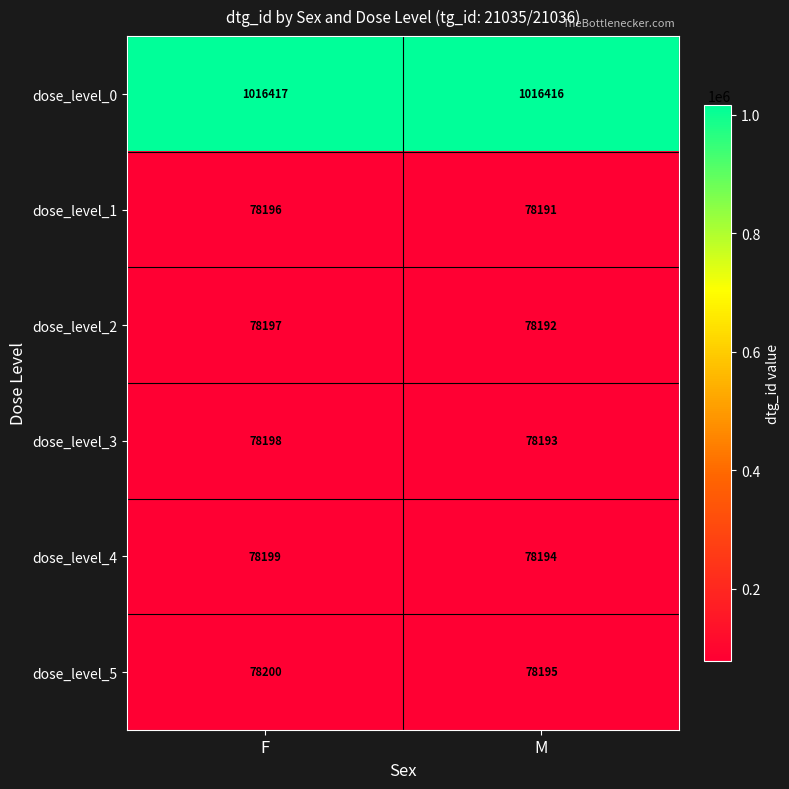

List the series in order of their peak value, highest first.

dose_level_0, dose_level_5, dose_level_4, dose_level_3, dose_level_2, dose_level_1